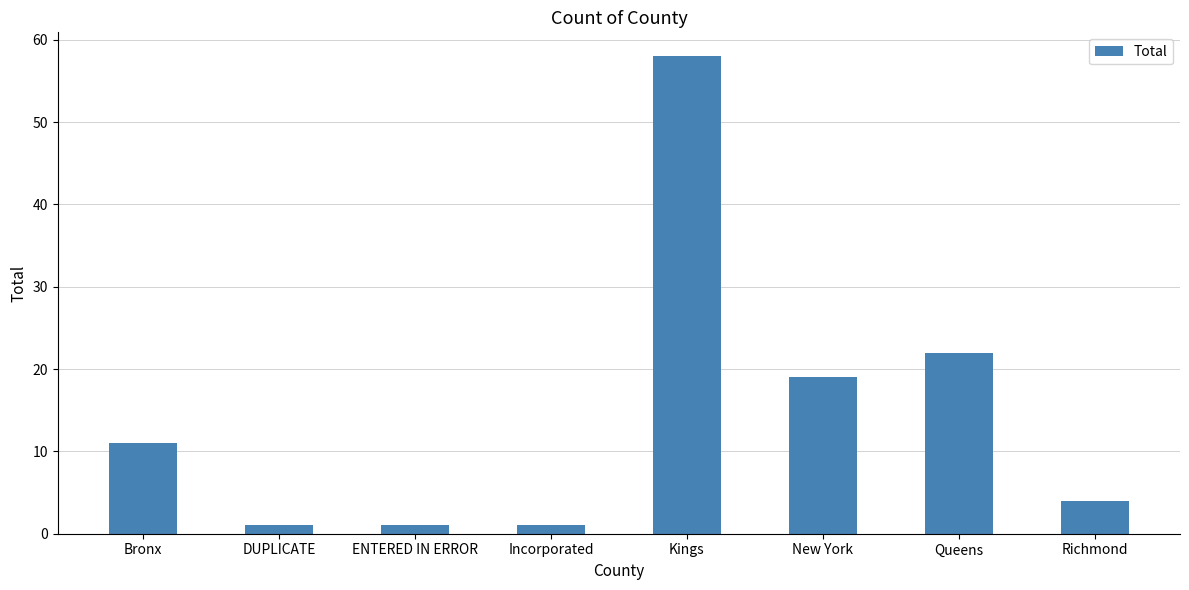

At which label is the value closest to 29?

Queens